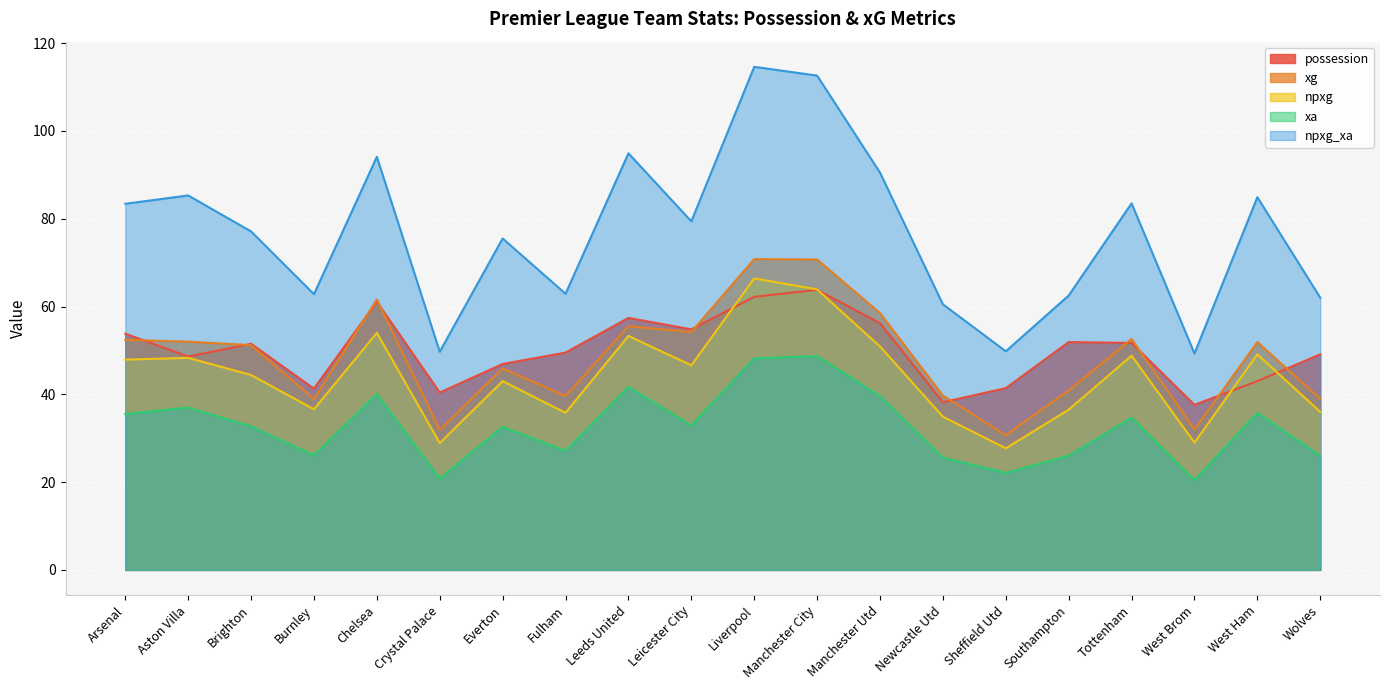

Where is the first local minimum for xa?

Burnley